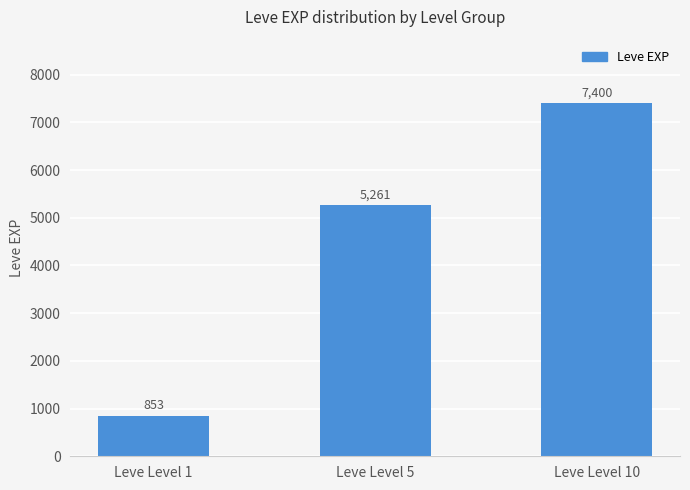

List the labels in order of value, smallest first.

Leve Level 1, Leve Level 5, Leve Level 10